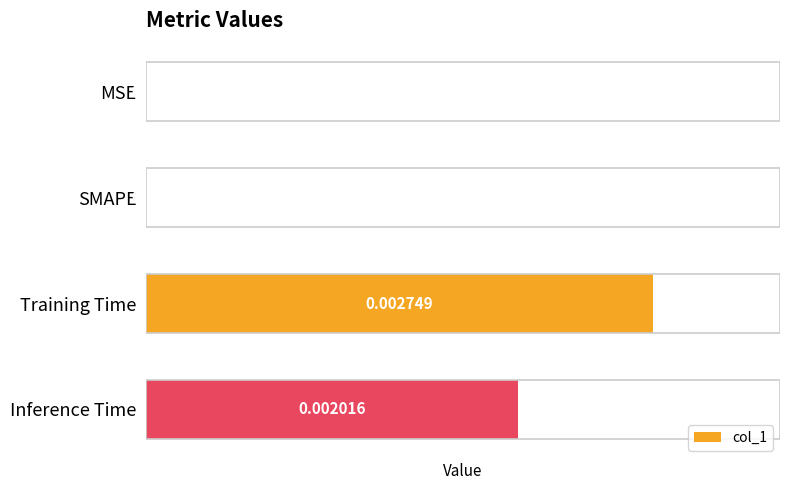

How many values are between 0 and 1?

4